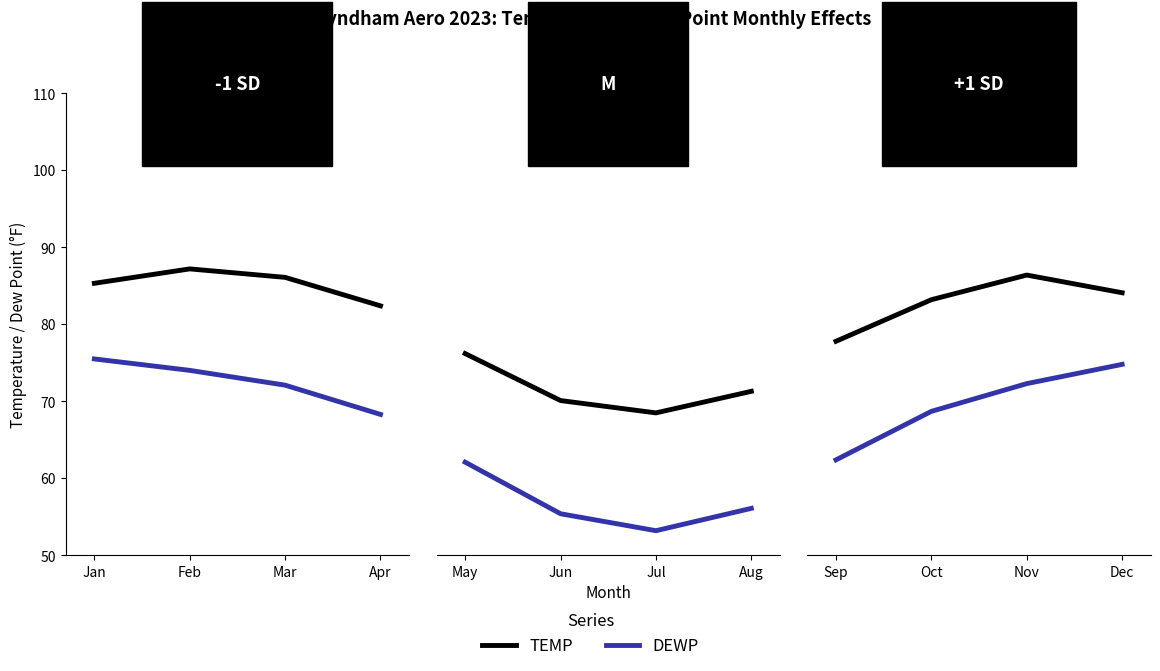

What is the difference between the DEWP values at Dec and Oct?

6.1